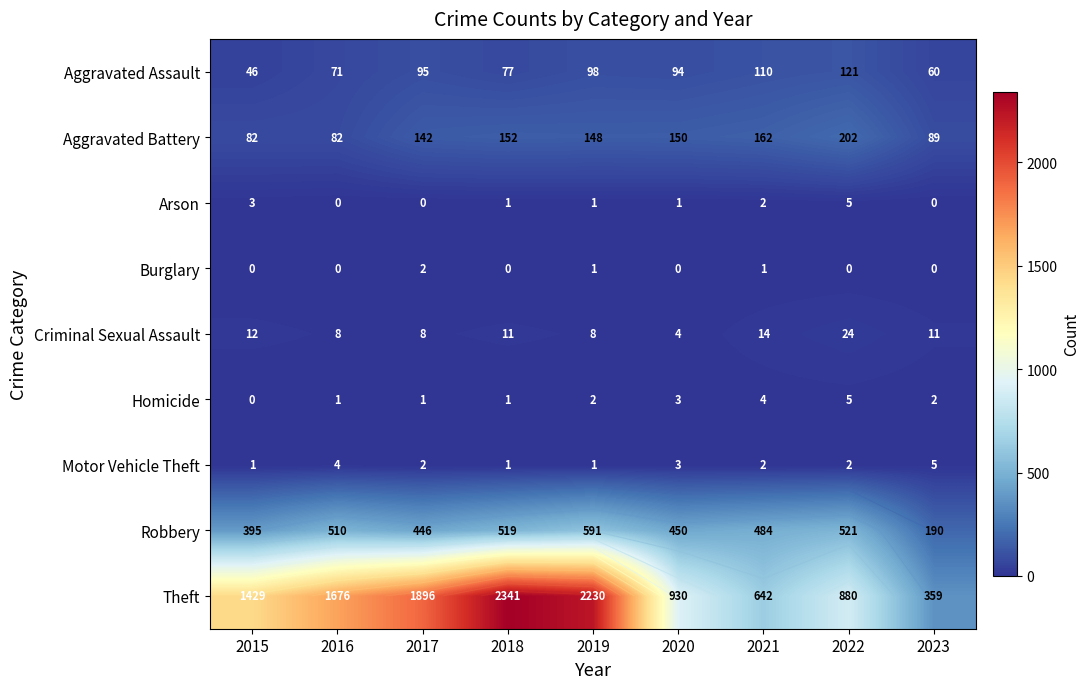

Which series changed the most between 2021 and 2023?

Robbery